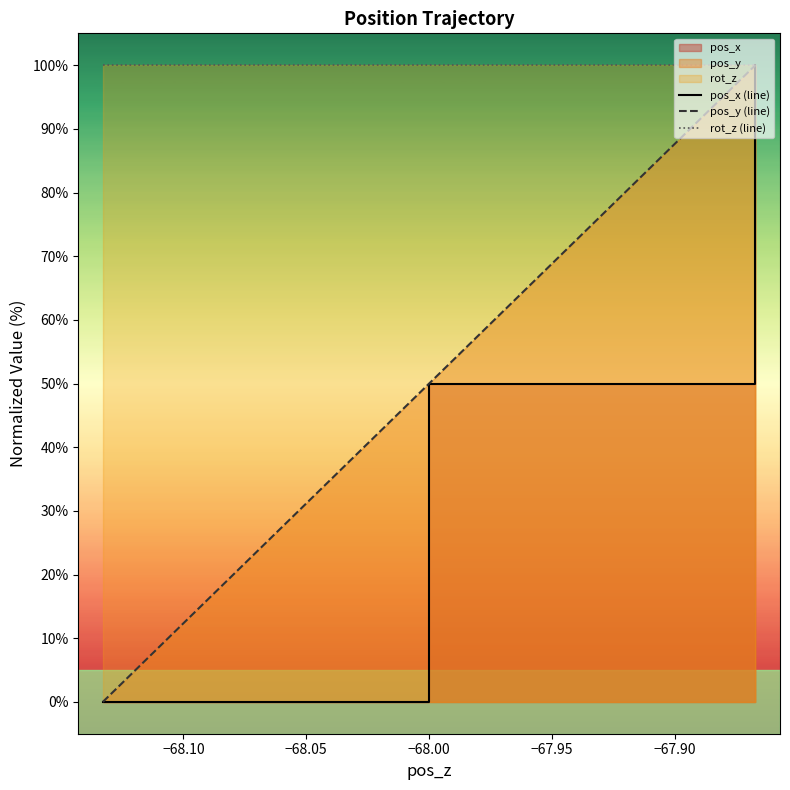

How many distinct data groups are displayed?

3